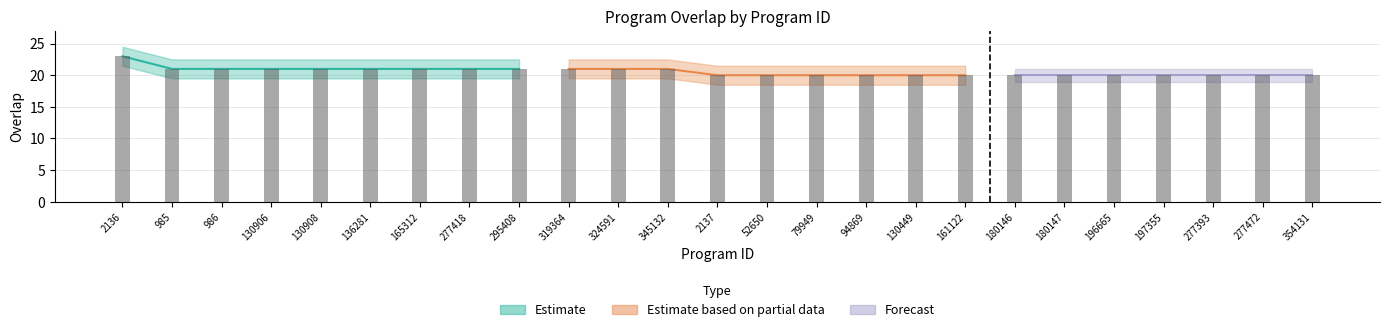

How many data points in Estimate based on partial data are above 20?

3